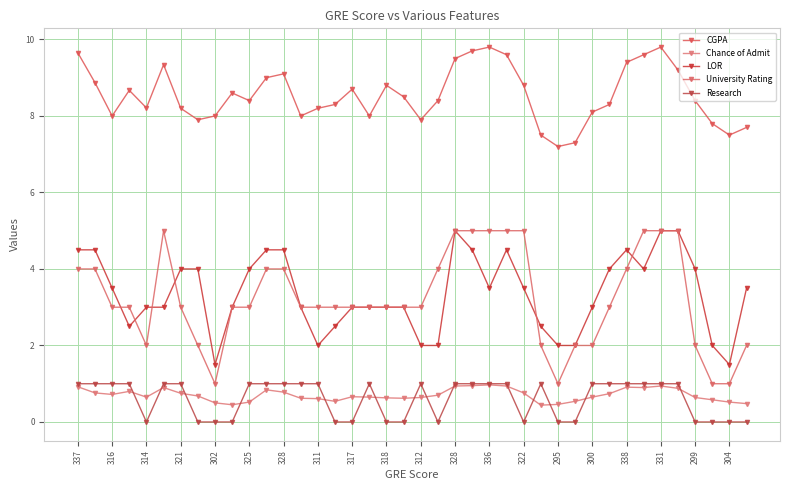

At how many categories does at least one series exceed 8?

28